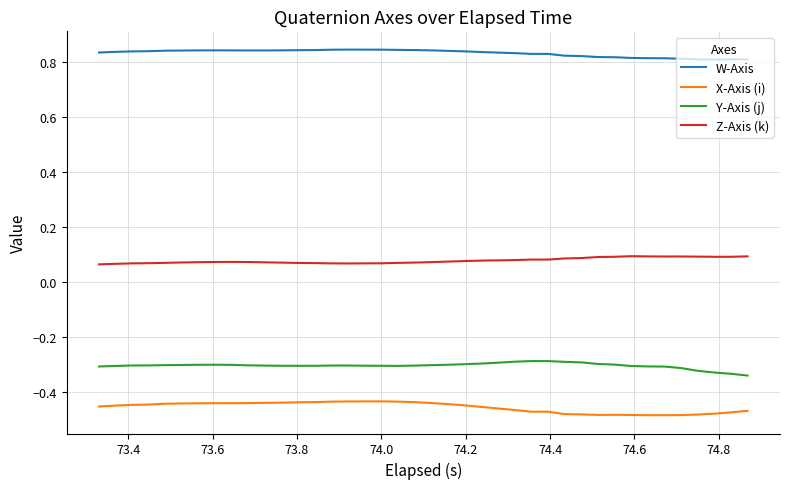

Rank the series by their maximum value, from highest to lowest.

W-Axis, Z-Axis (k), Y-Axis (j), X-Axis (i)